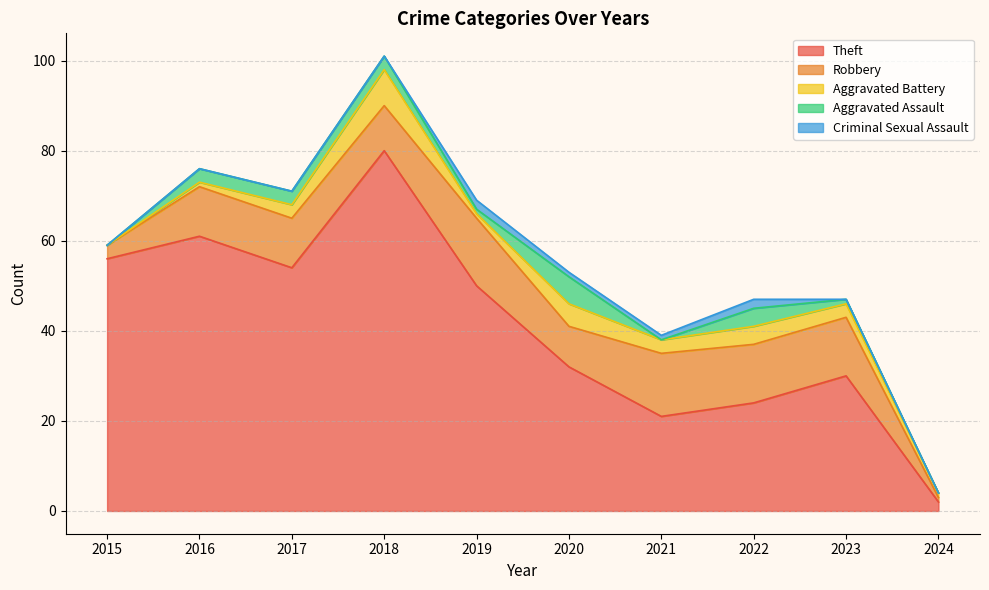

What is the total value across all series at 2019?

69